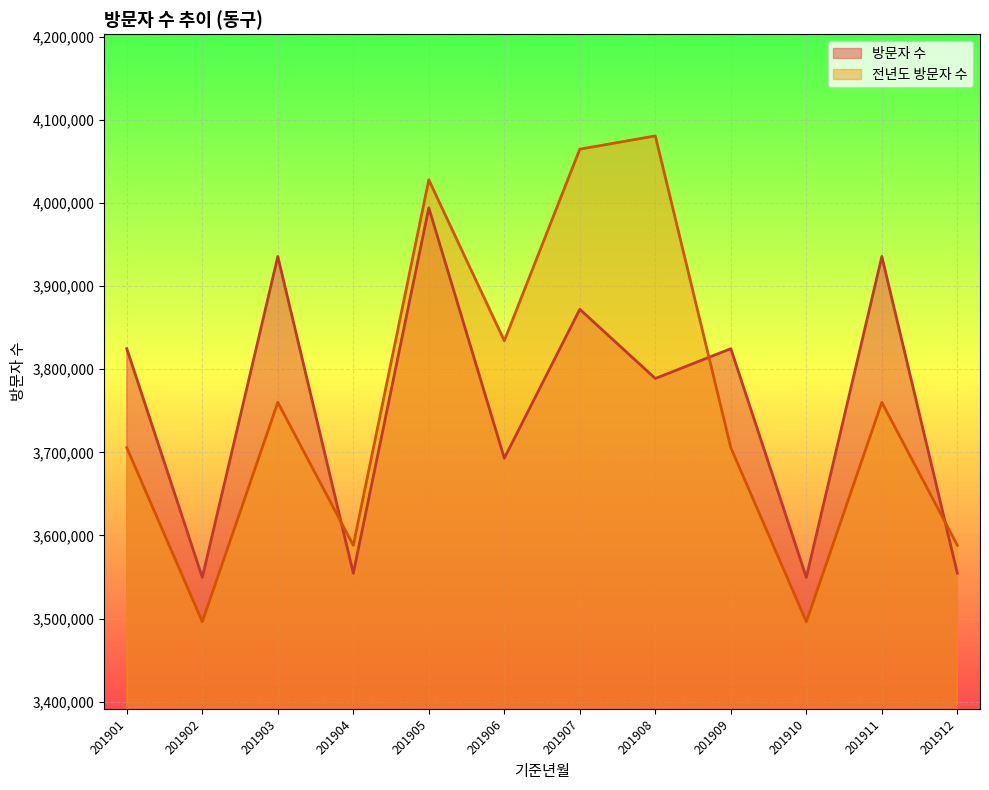

At how many categories does at least one series exceed 3782733?

8